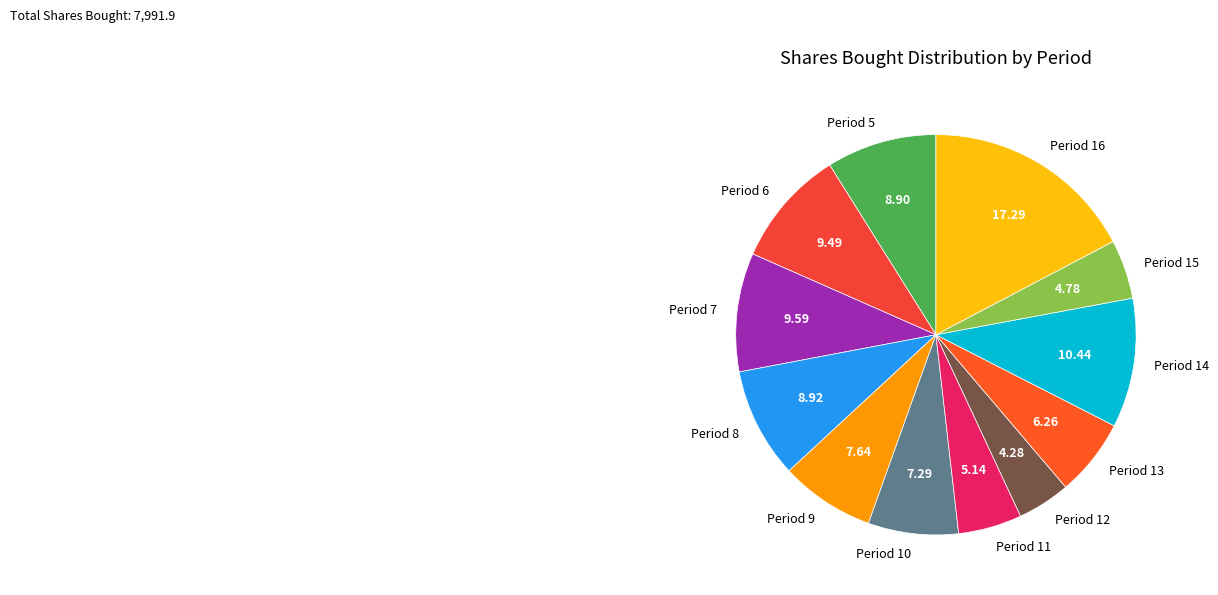

How many segments does this pie chart have?

12